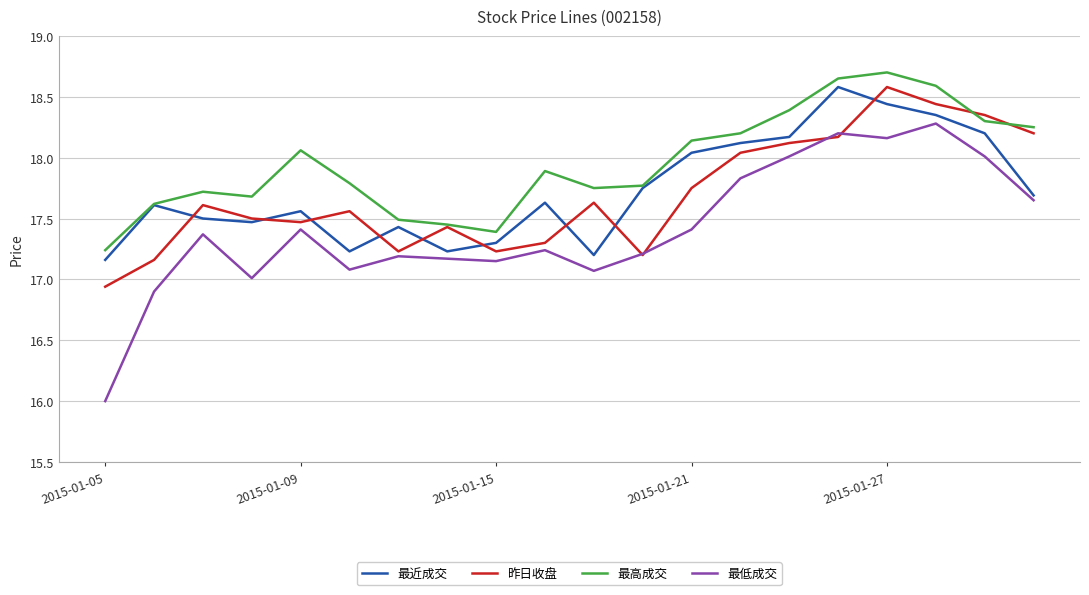

True or false: 最高成交 and 最低成交 intersect in this chart.

False